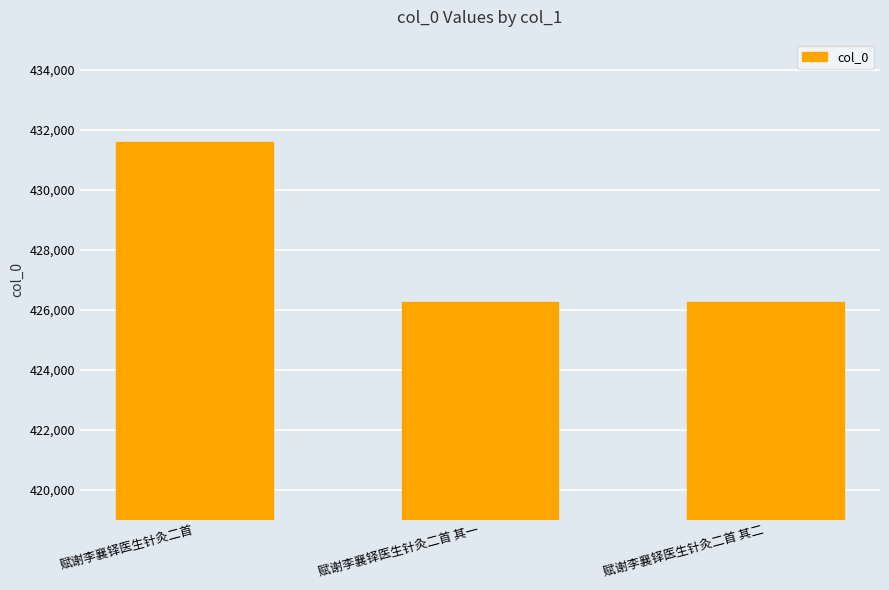

How many series are shown in this chart?

1